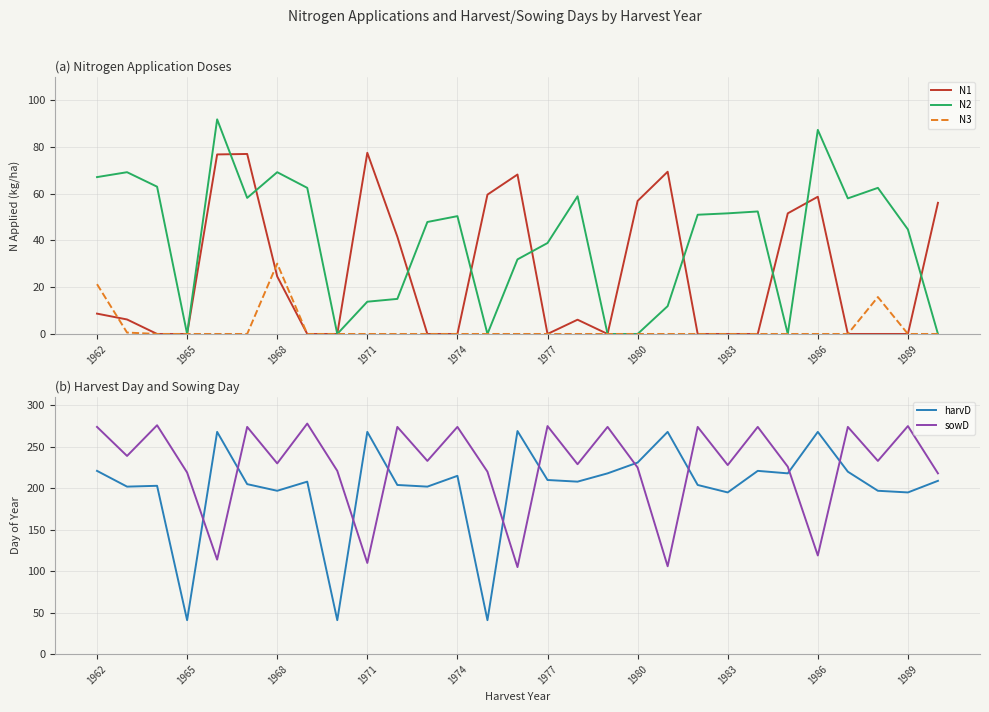

At how many categories does at least one series exceed 247?

17